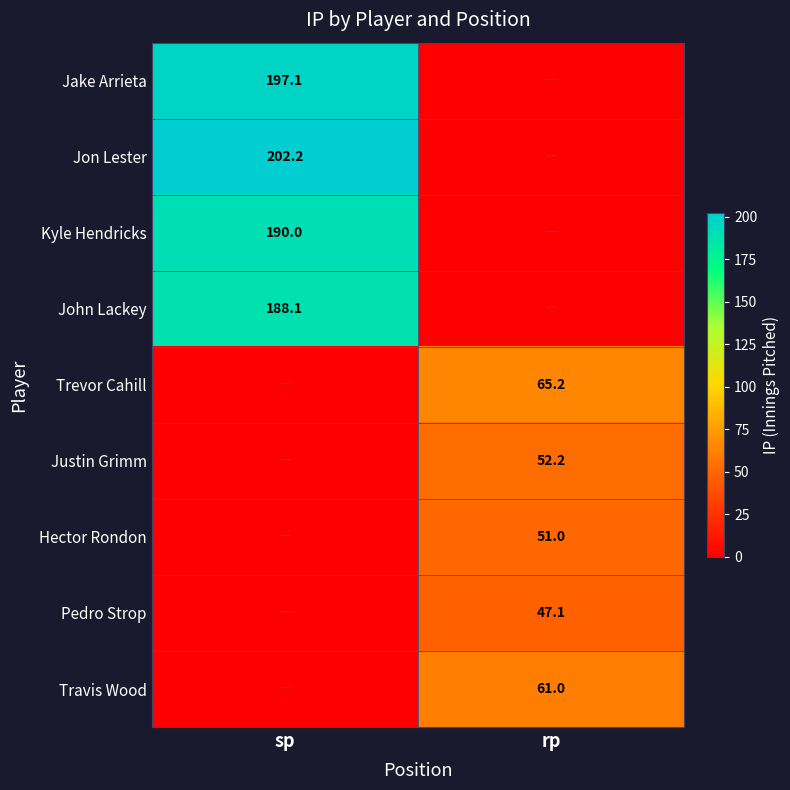

At how many categories does at least one series exceed 185?

1